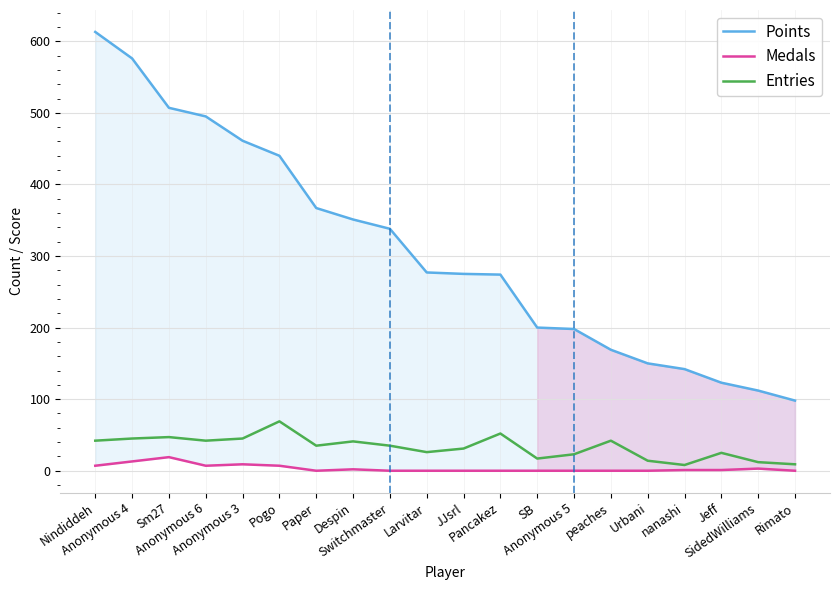

True or false: Medals and Entries cross at least once.

False